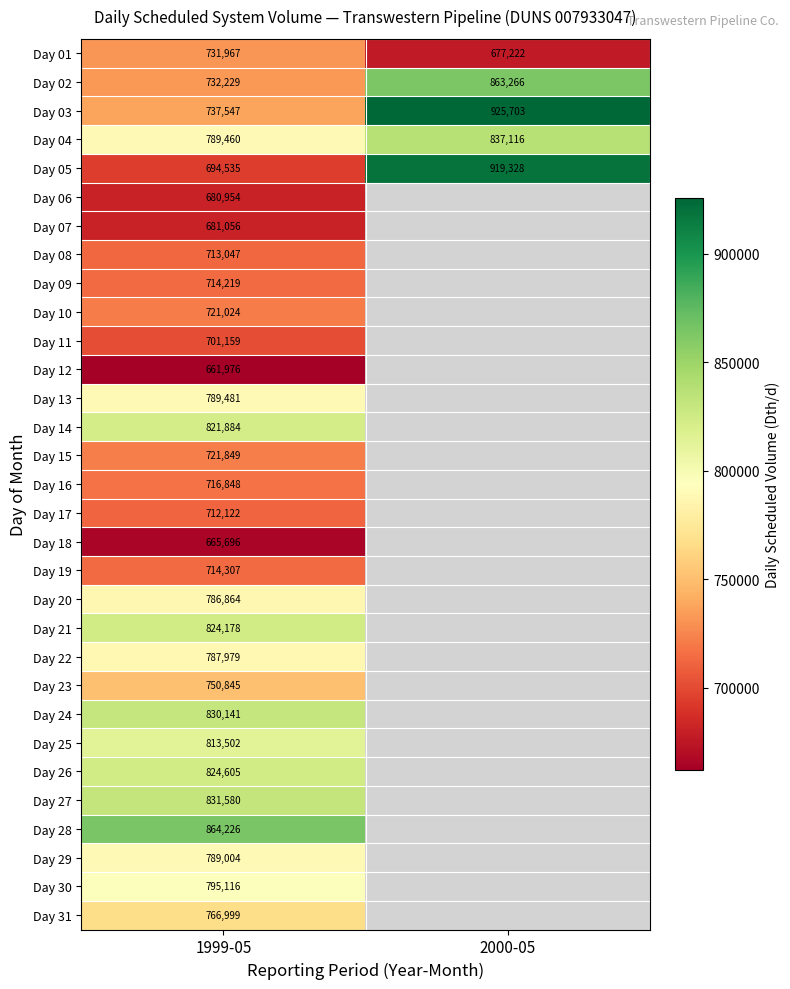

What is the spread (max minus min) of values at 1999-05?

202250